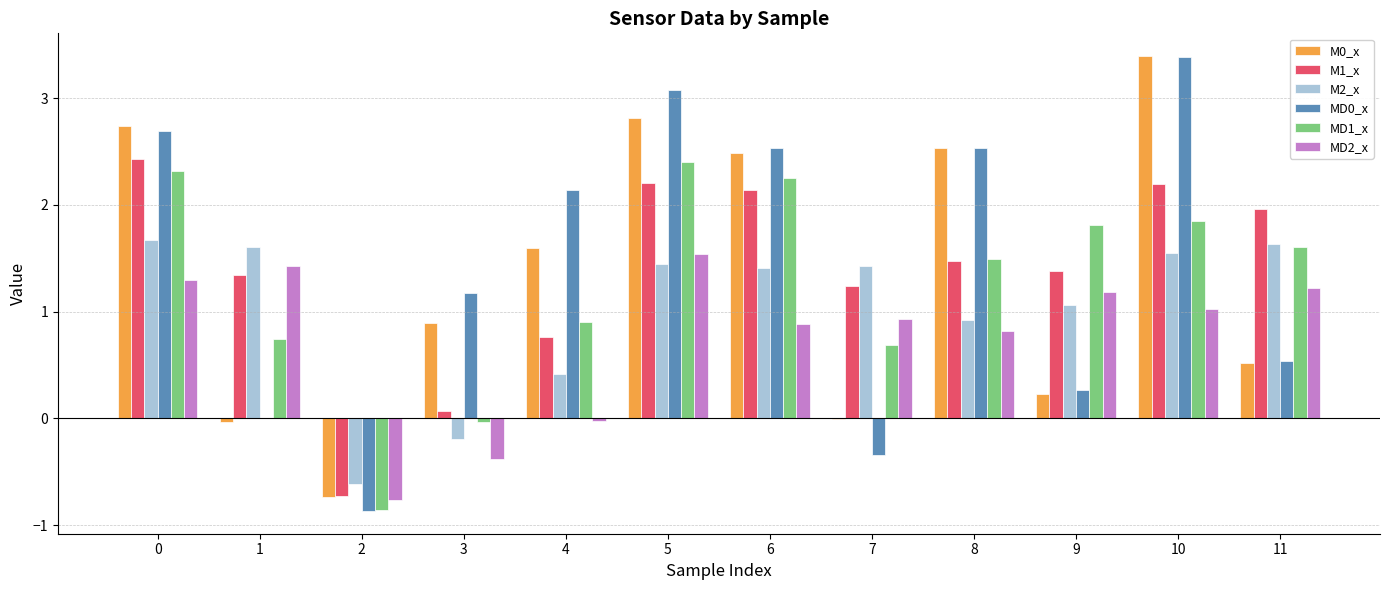

How many values in the MD1_x series exceed 1?

7